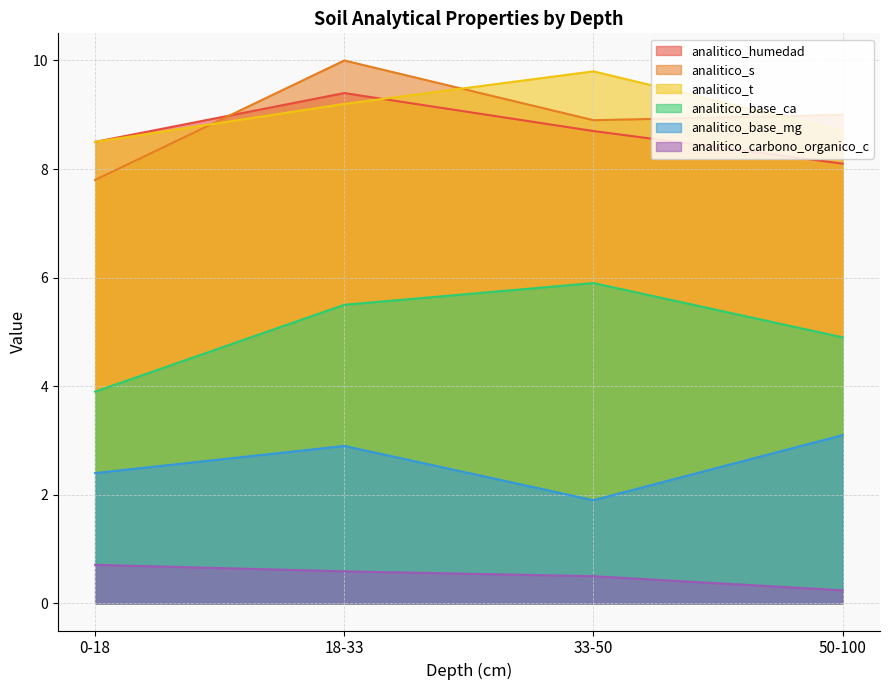

At which category is the sum across all series the highest?

18-33